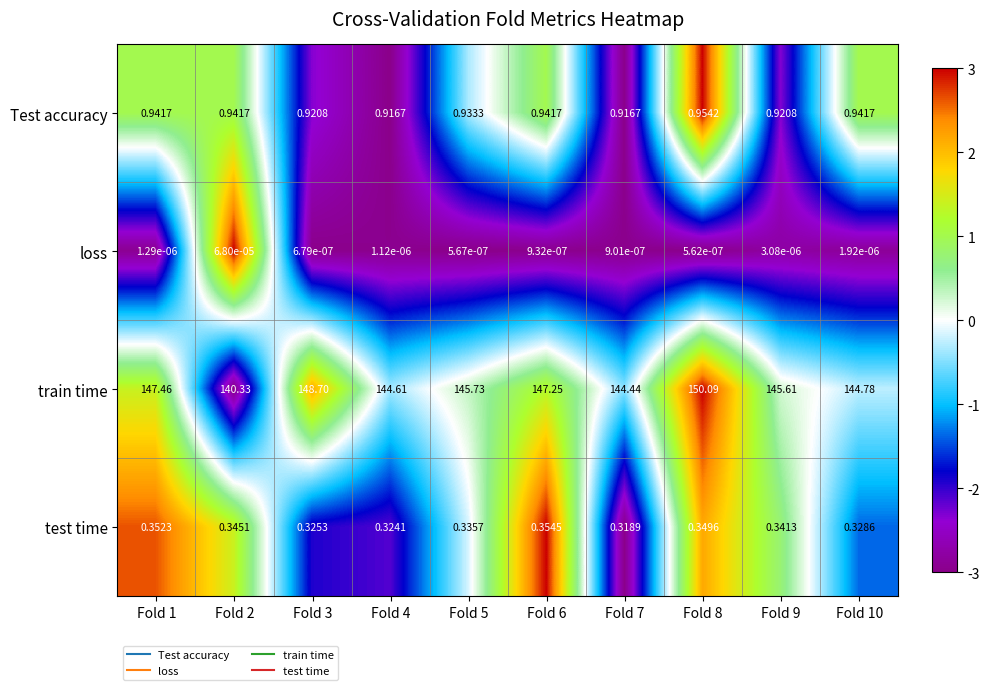

Is the value of train time at Fold 5 greater than the value of loss at Fold 5?

Yes